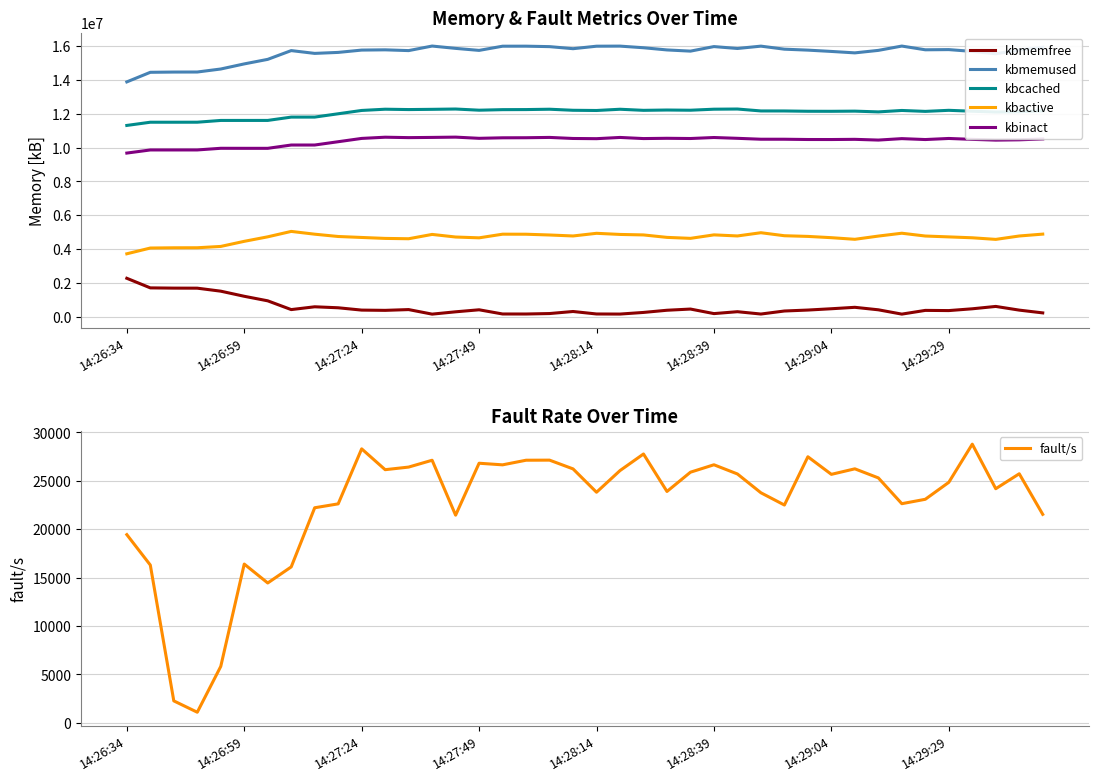

Count the number of categories in the chart.

40